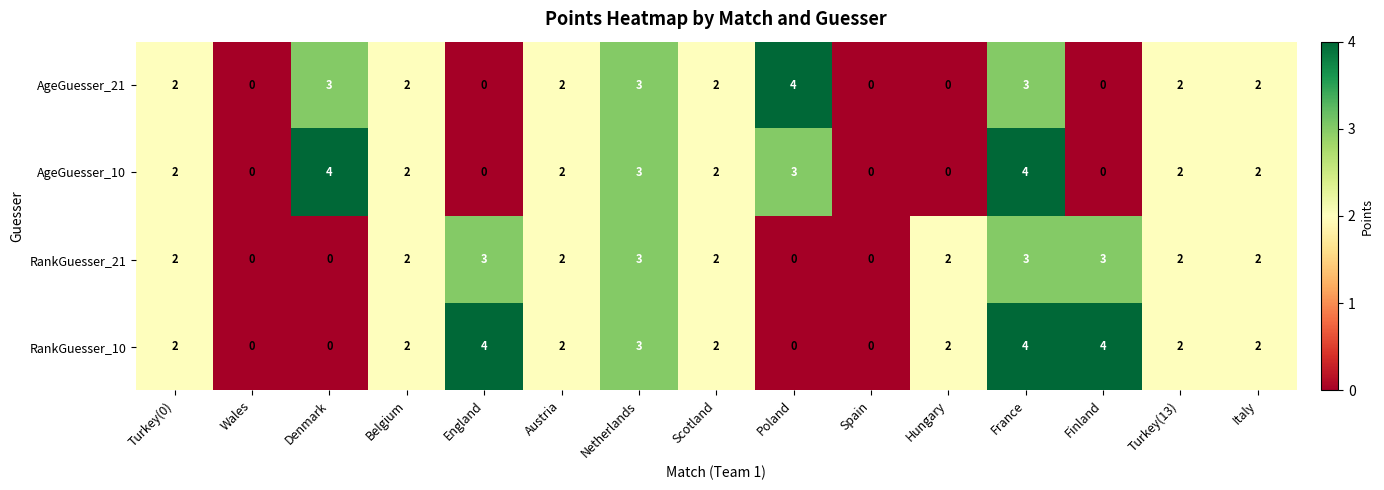

How many series are shown in this chart?

4